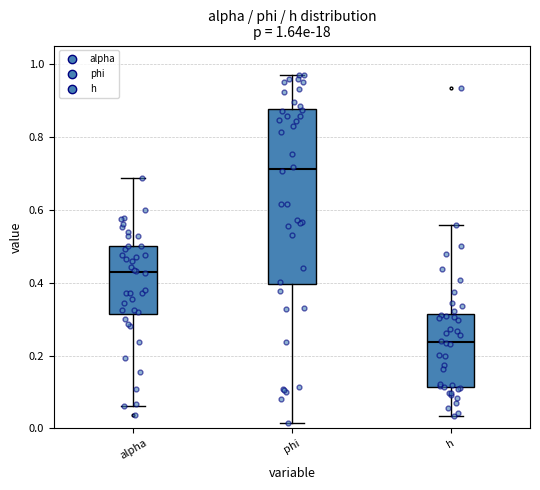

Which box is the tallest, from its lower edge to its upper edge?

phi